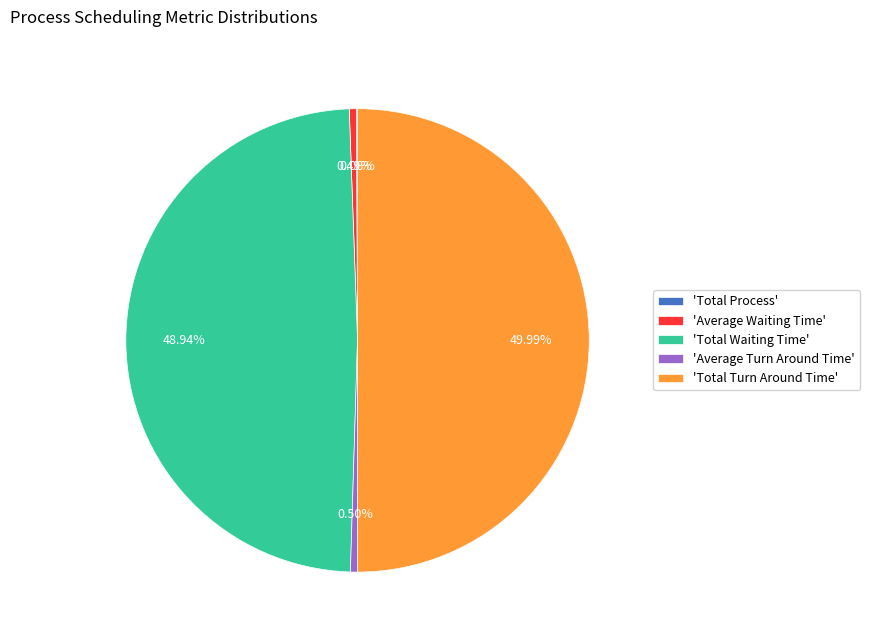

Combined, do 'Total Turn Around Time' and 'Average Waiting Time' account for over 50%?

Yes